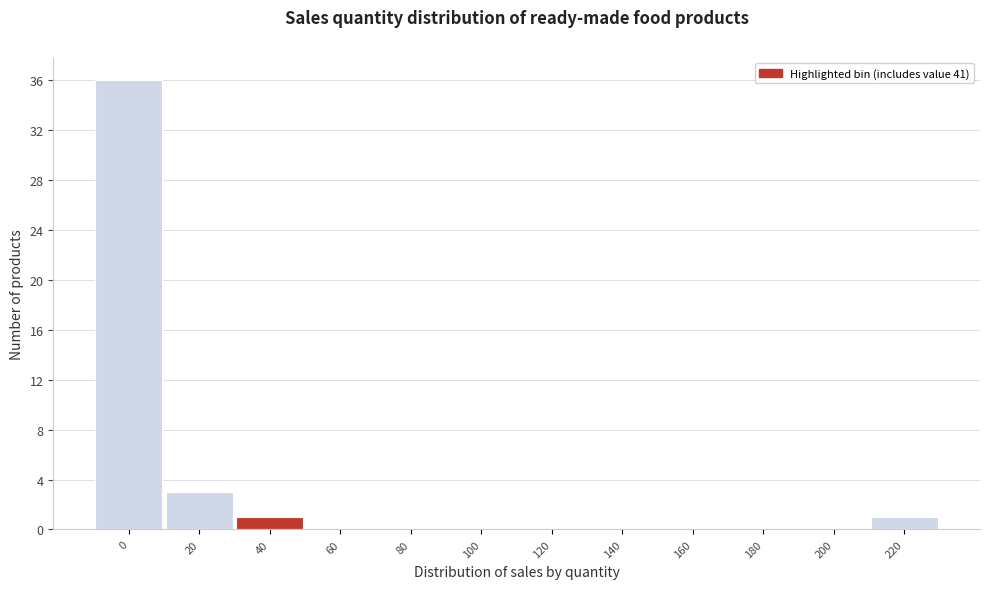

Reading right to left, transcribe all the data shown in this chart.

220=1	200=0	180=0	160=0	140=0	120=0	100=0	80=0	60=0	40=1	20=3	0=36